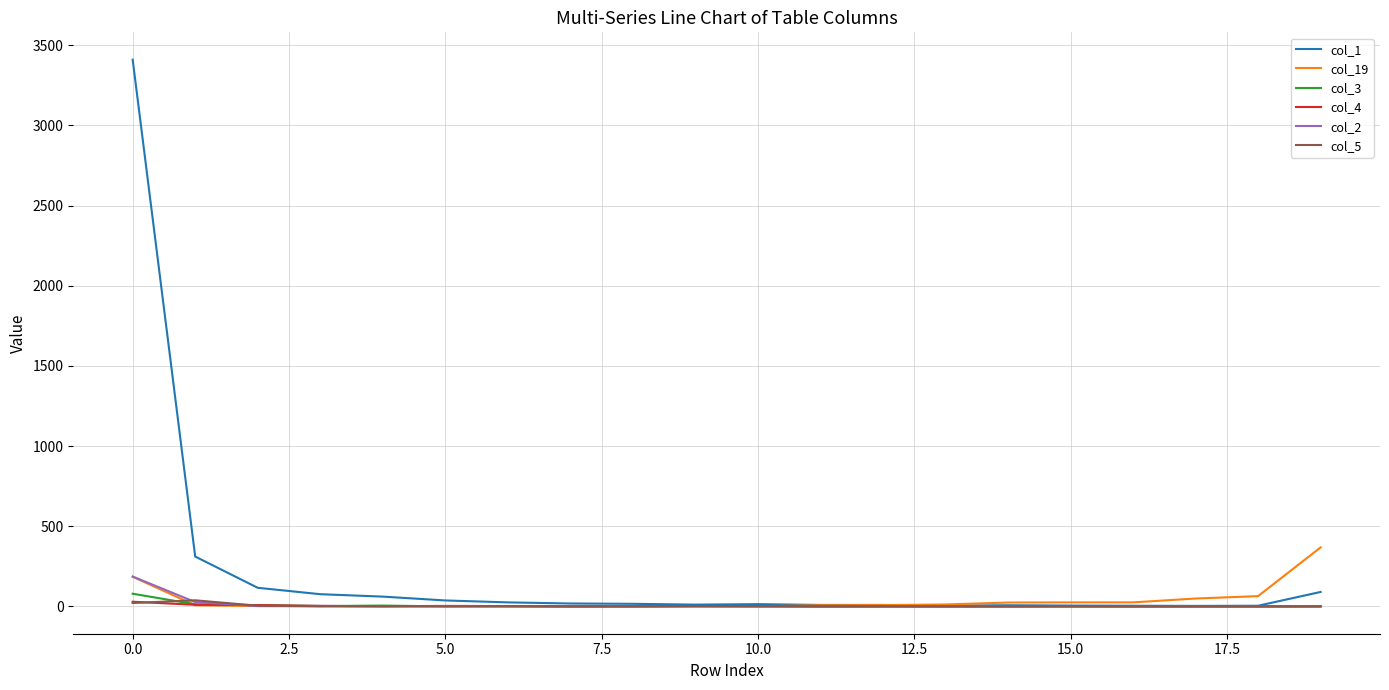

Which series has the largest total across all categories?

col_1